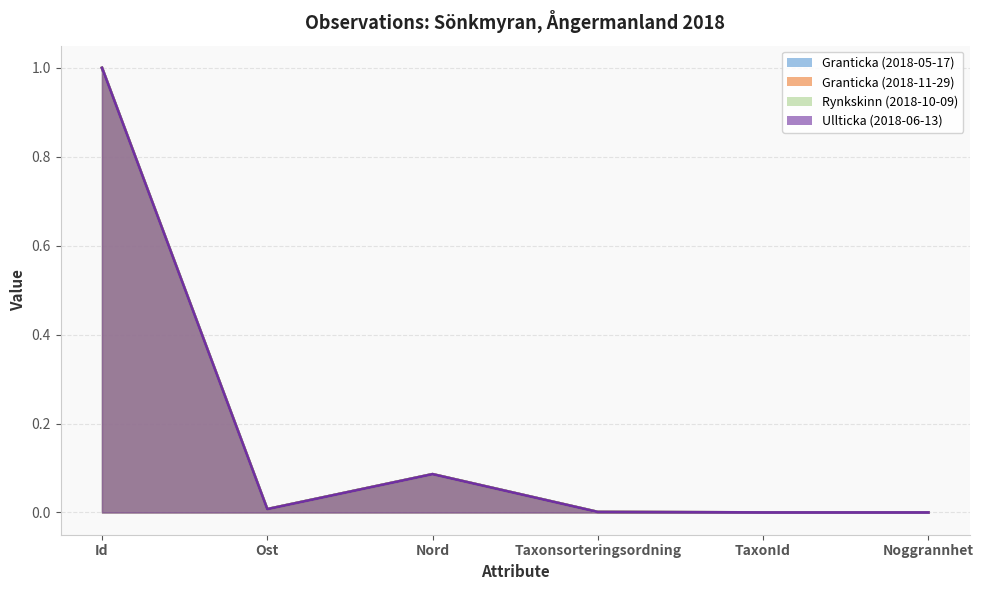

Reading right to left, transcribe all the data shown in this chart.

Granticka (2018-05-17): 0.0	0.0	0.0	0.1	0.0	1.0
Granticka (2018-11-29): 0.0	0.0	0.0	0.1	0.0	1.0
Rynkskinn (2018-10-09): 0.0	0.0	0.0	0.1	0.0	1.0
Ullticka (2018-06-13): 0.0	0.0	0.0	0.1	0.0	1.0